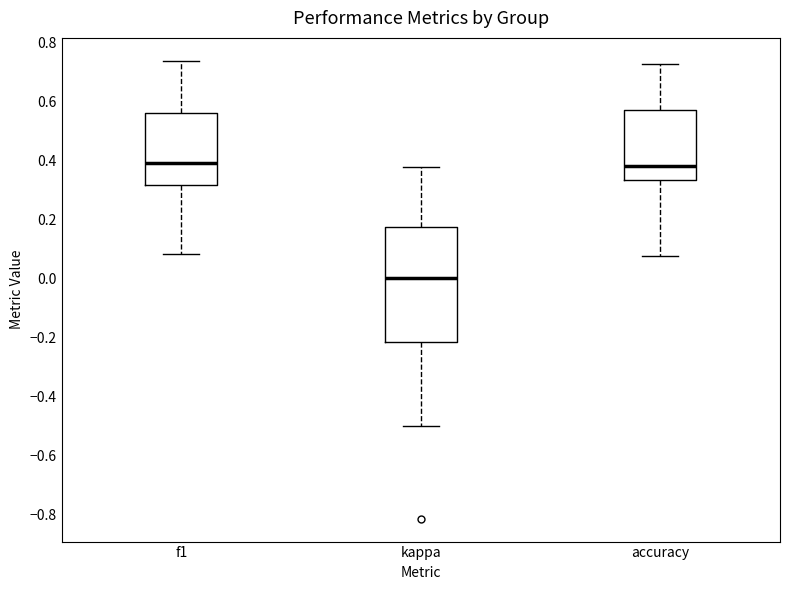

Which box's median line is the lowest?

kappa